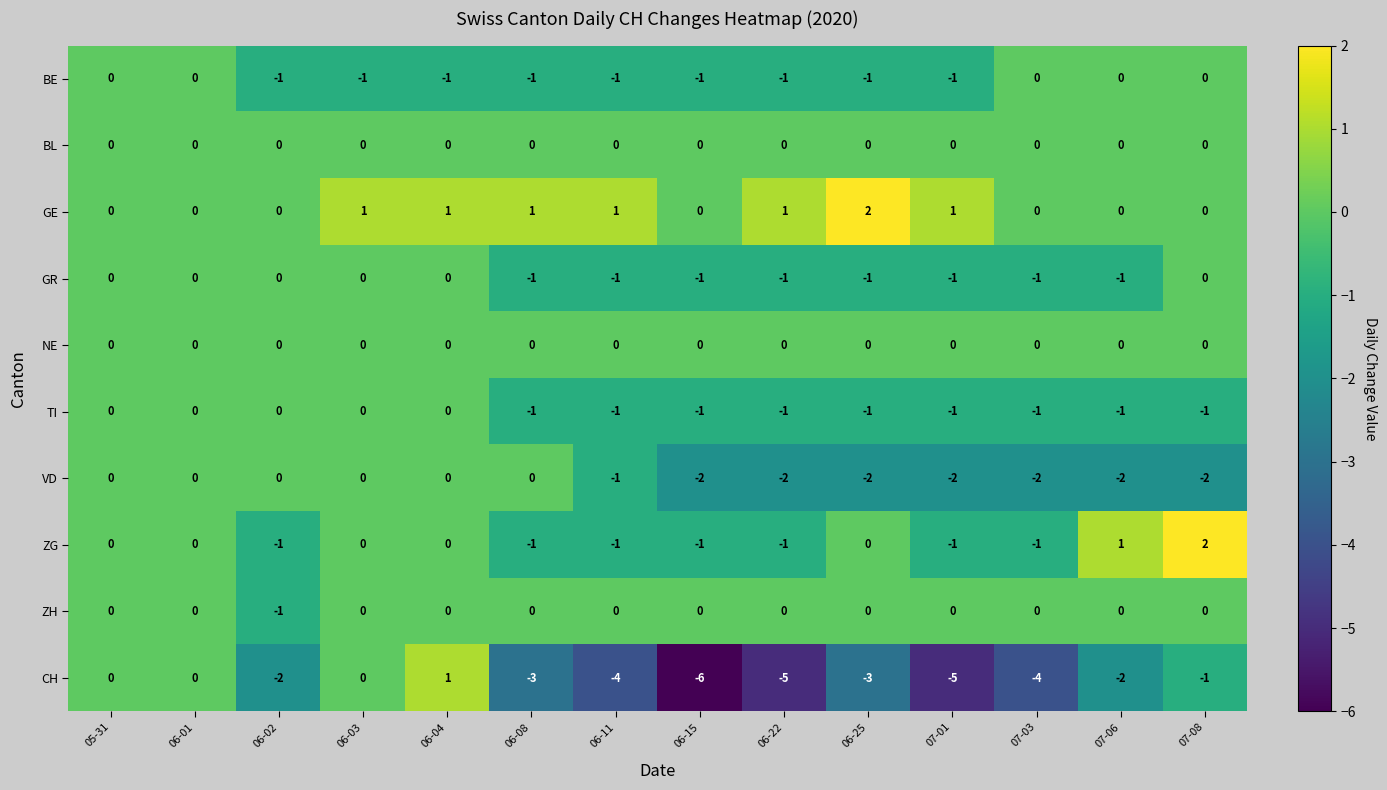

How many data points does each series have?

14